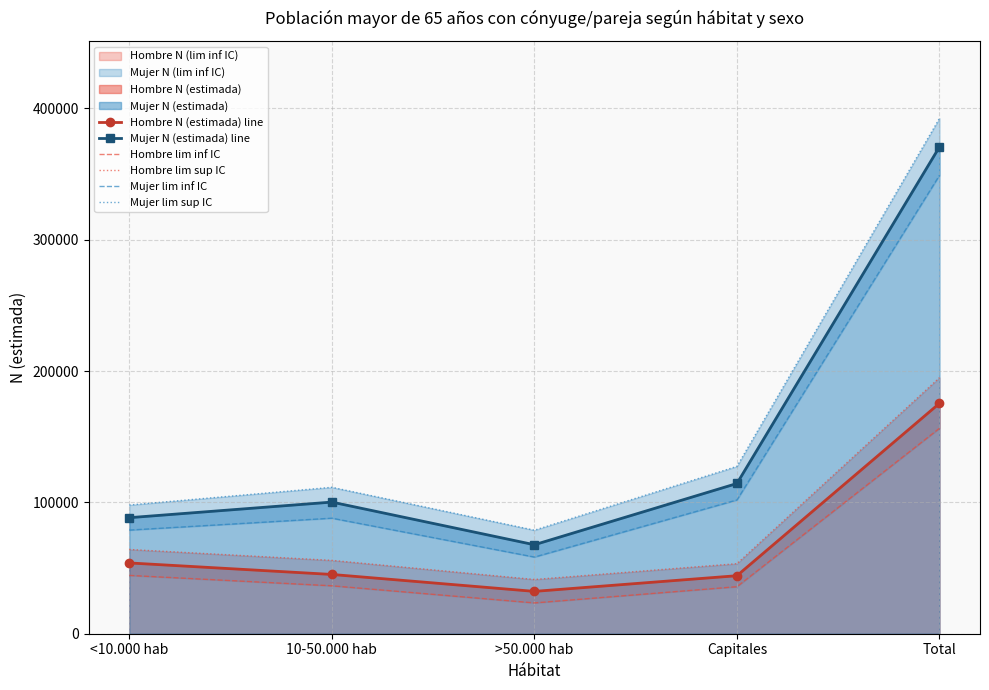

Is it true that Hombre N (estimada) line equals 45138 at 10-50.000 hab?

True